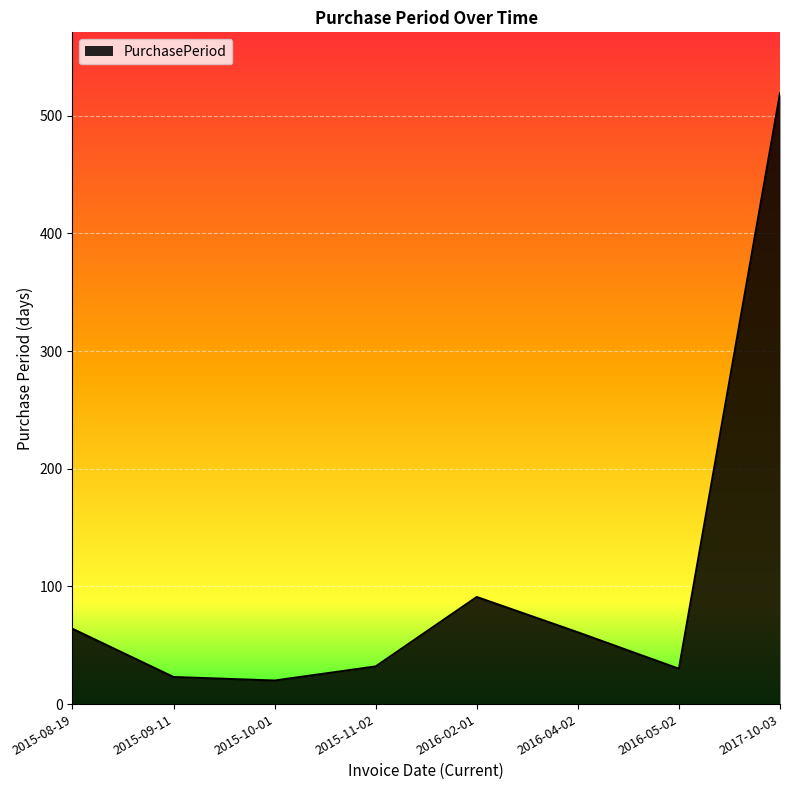

Between 2015-11-02 and 2016-02-01, which is larger?

2016-02-01